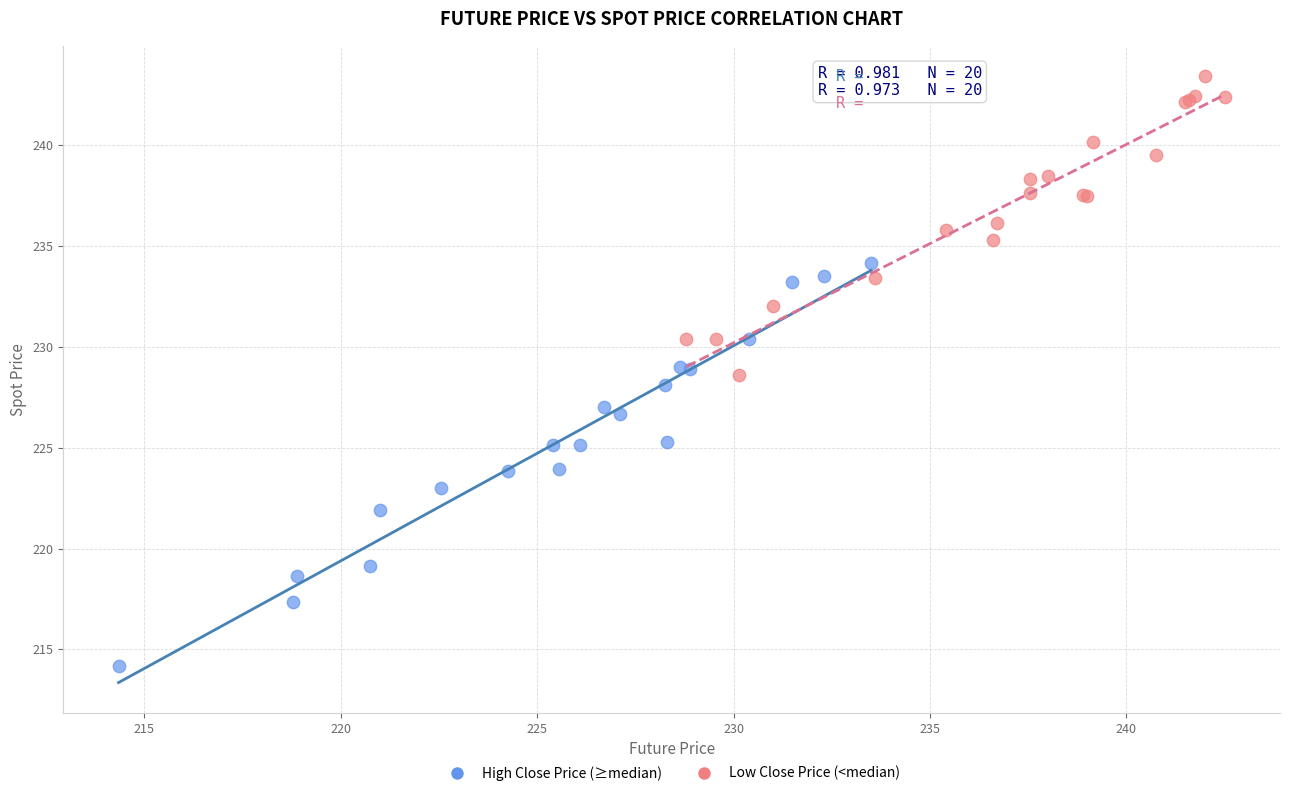

Which series contains the lowest Y value?

High Close Price (≥median)